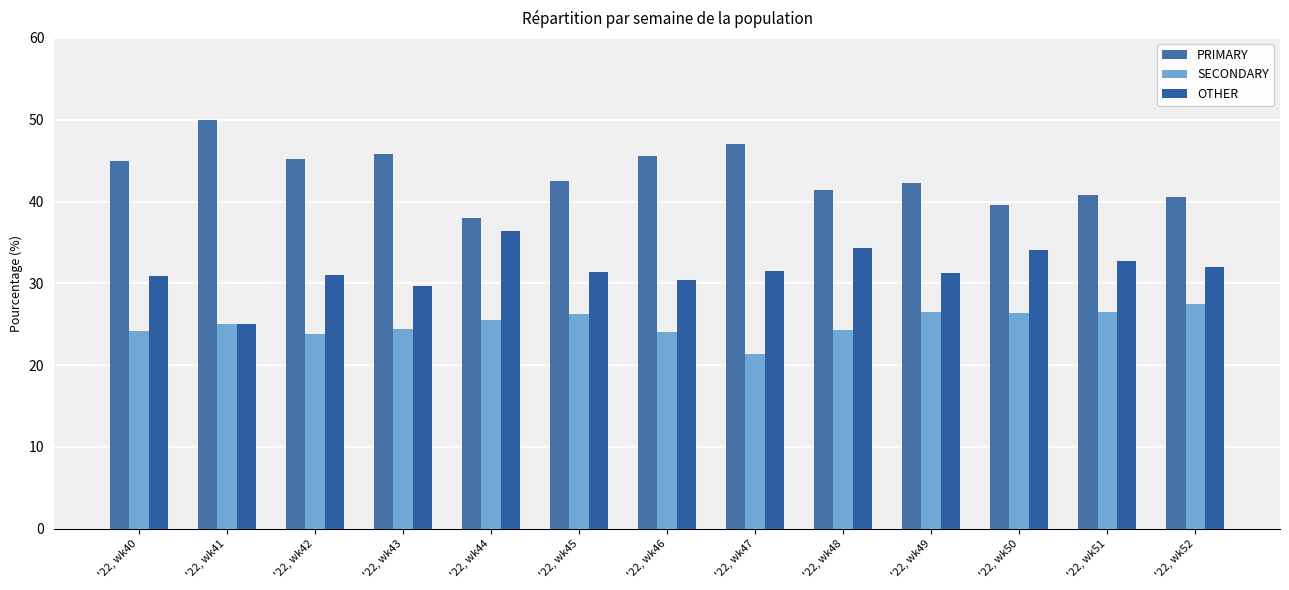

What is the difference between the OTHER values at '22, wk45 and '22, wk47?

0.2